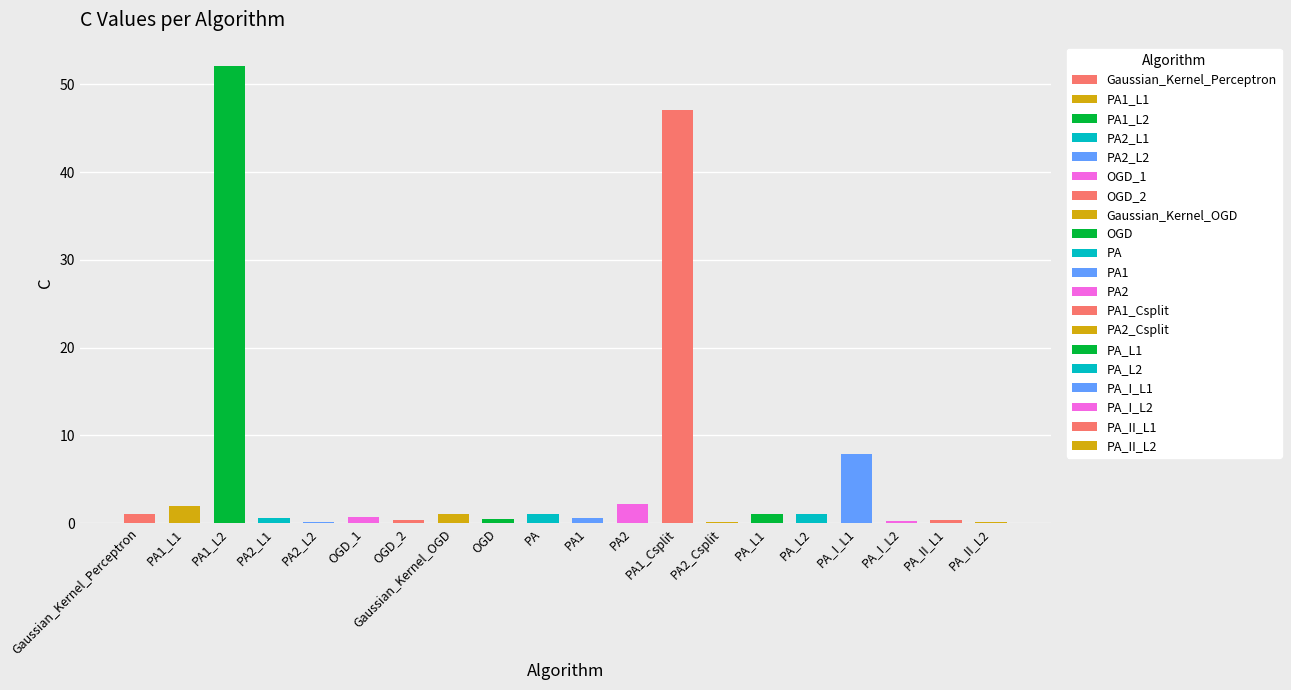

What is the difference between the values at PA and PA2_Csplit?

0.9